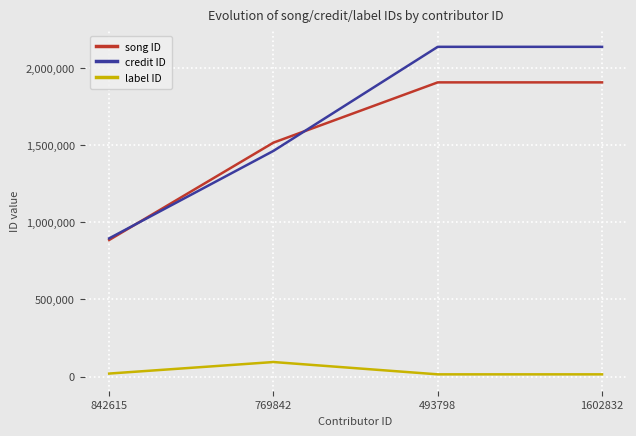

What is the minimum value for credit ID?

895784